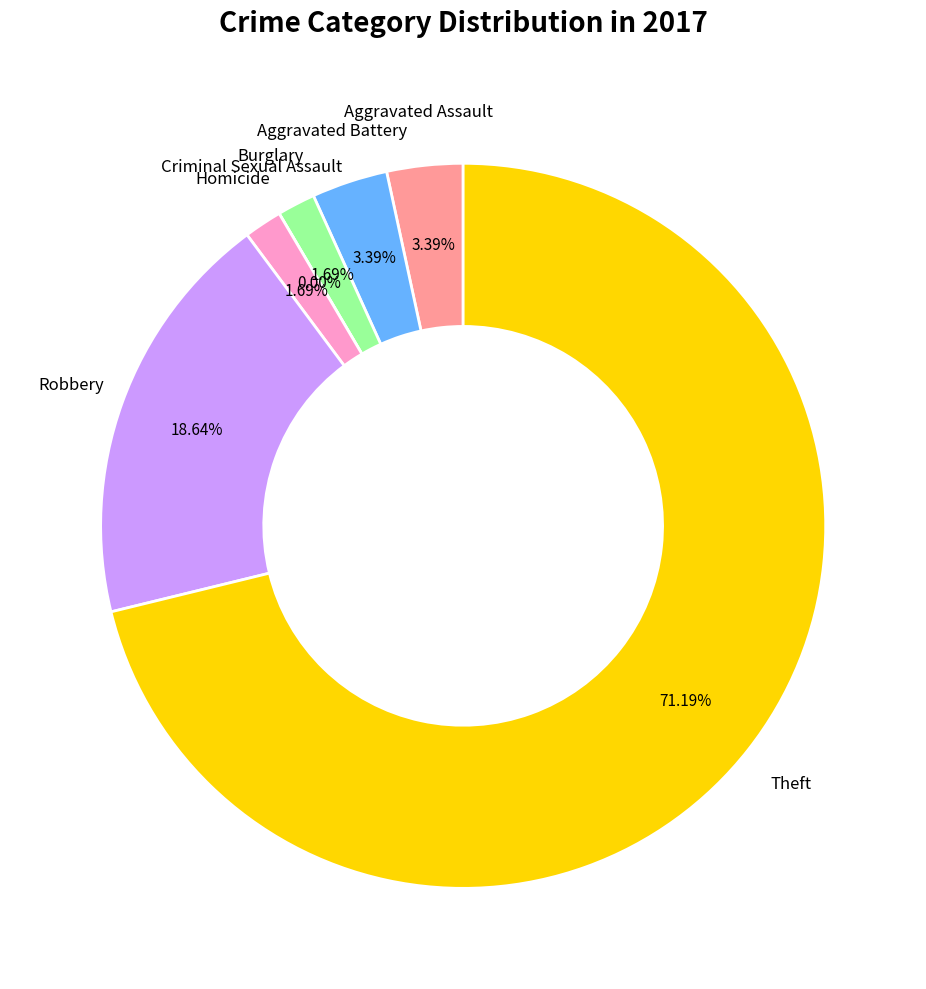

Is the sum of Criminal Sexual Assault and Aggravated Assault greater than half?

No